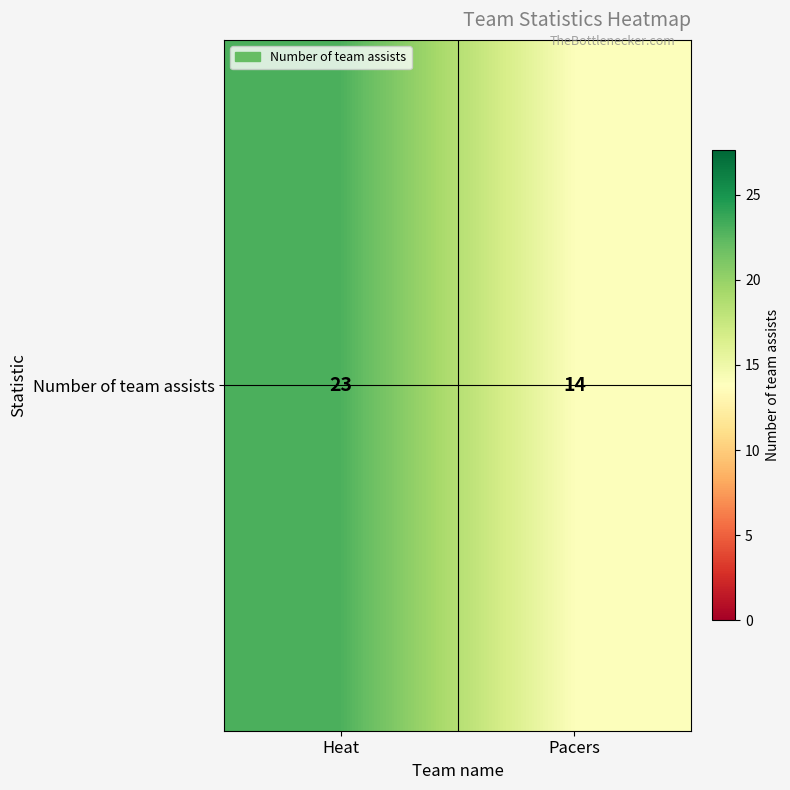

What is the sum of all values?

37